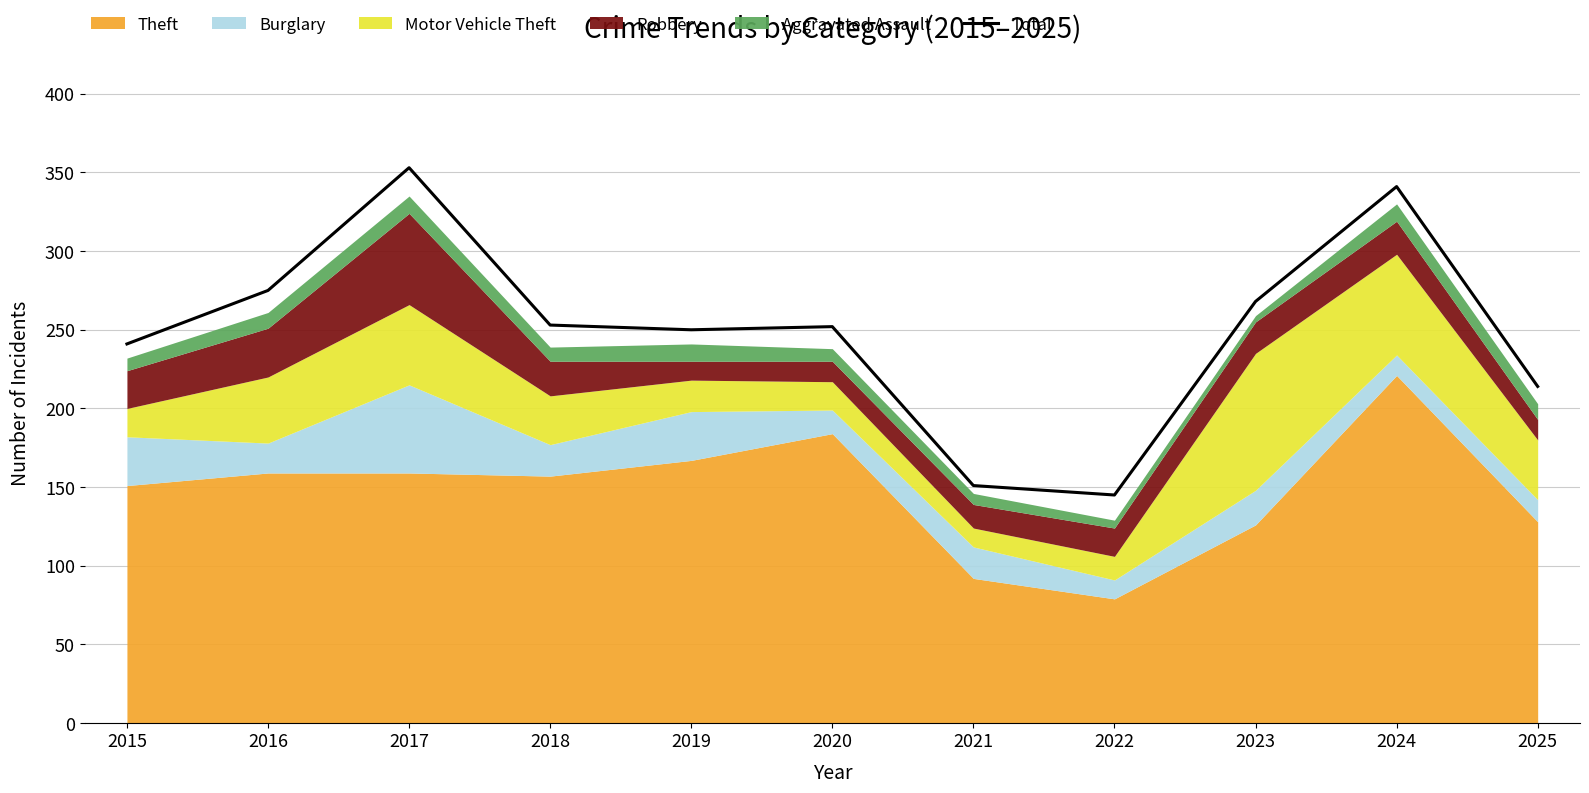

What is the sum of all values?

2743